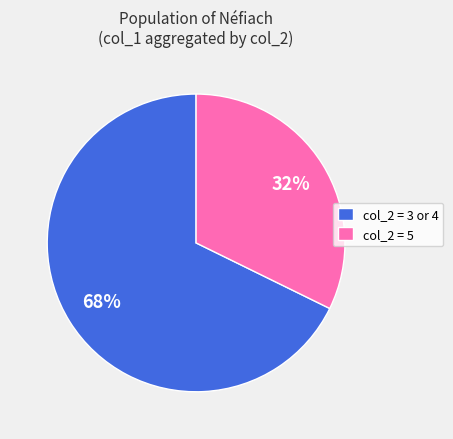

Do col_2 = 3 or 4 and col_2 = 5 together represent more than half of the pie?

Yes